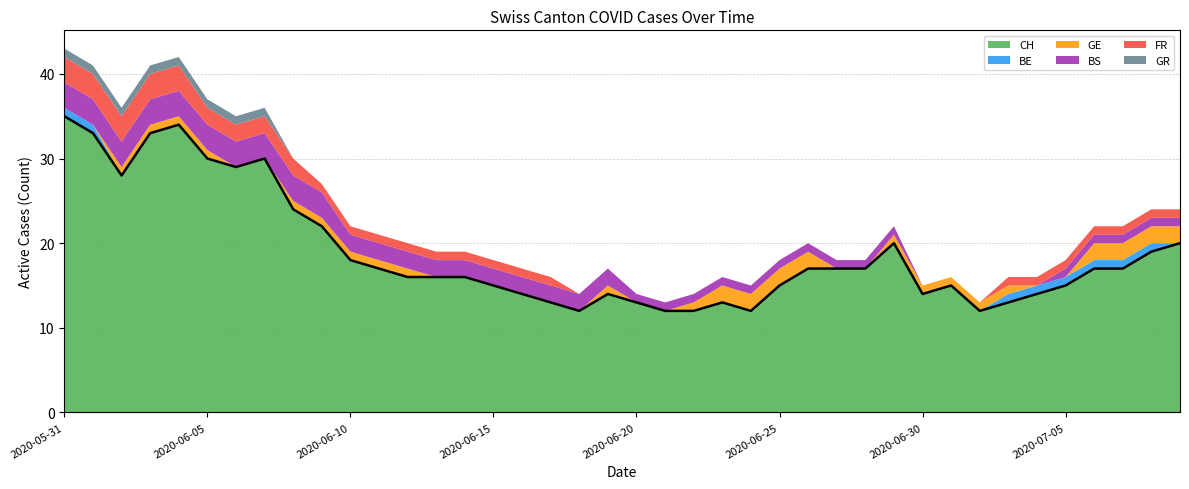

Which series has the largest range (max minus min)?

CH